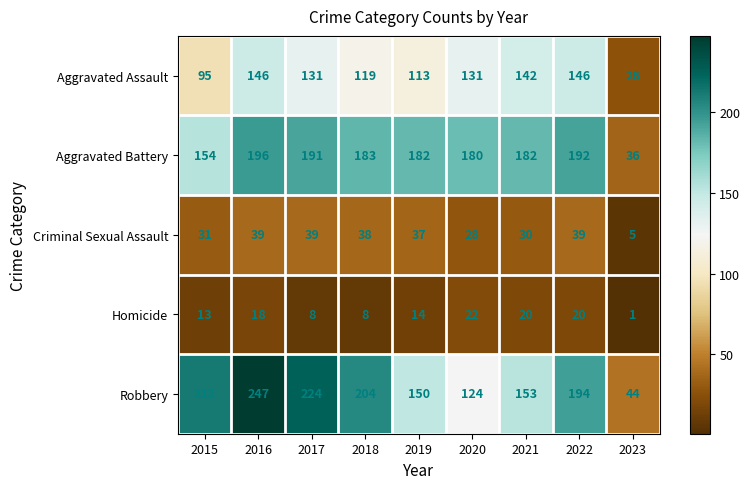

What is the difference between the maximum and minimum values in the Criminal Sexual Assault series?

34